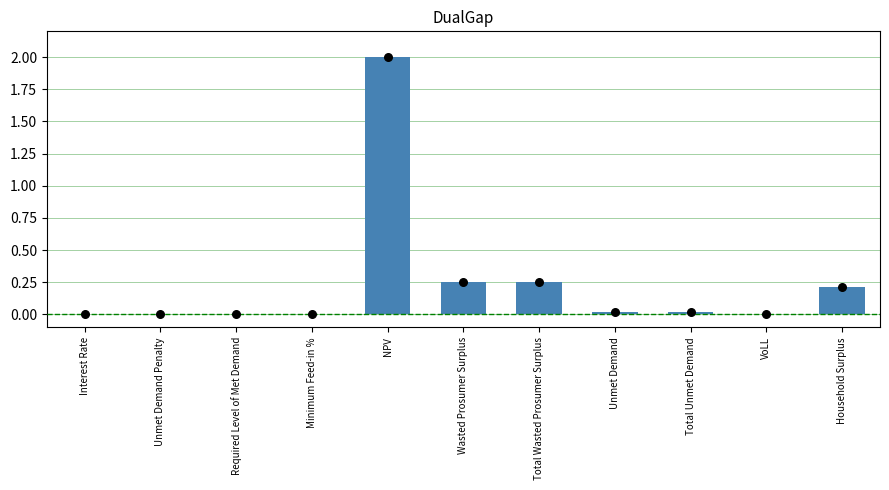

Which has a higher value, Minimum Feed-in % or Household Surplus?

Household Surplus